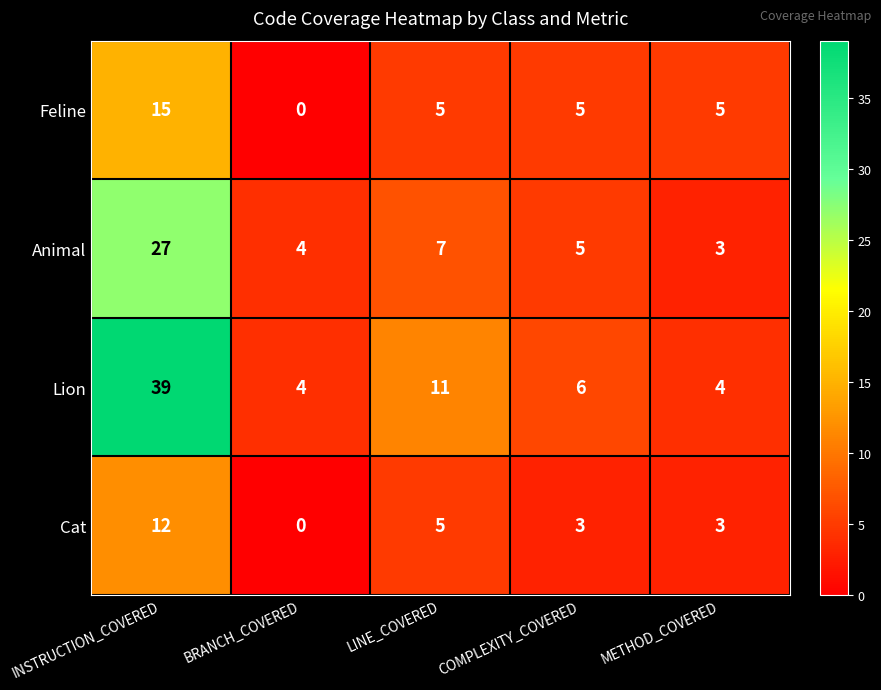

How many categories are shown in the chart?

5